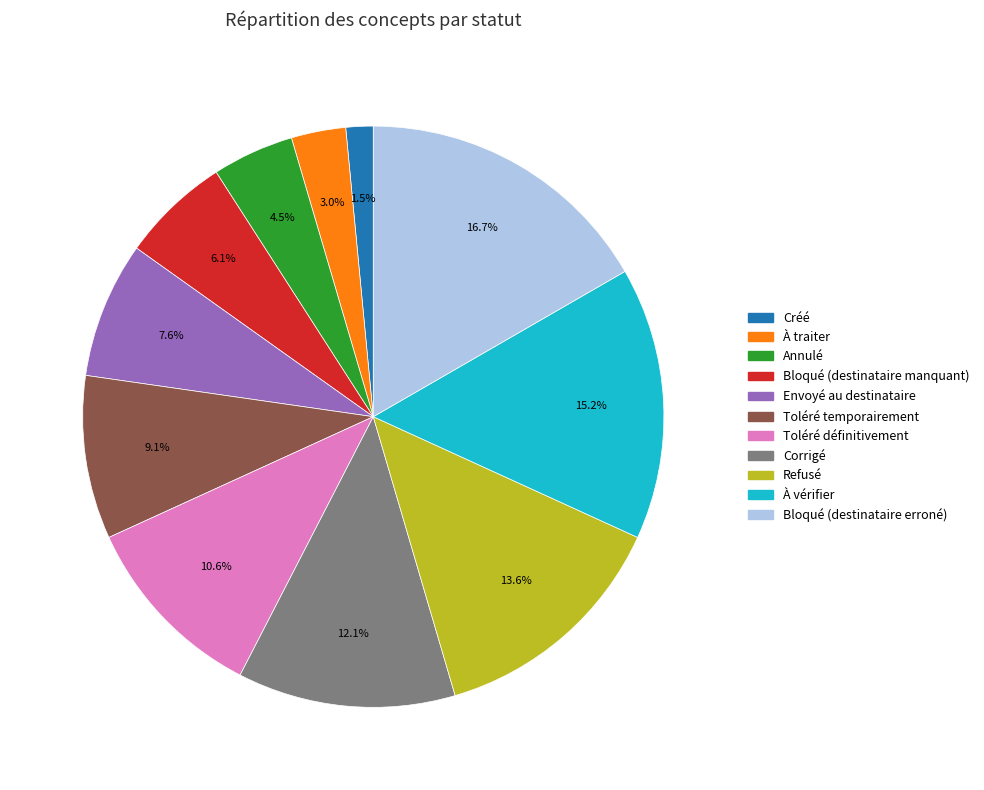

Does À traiter account for over 50% of the chart?

No